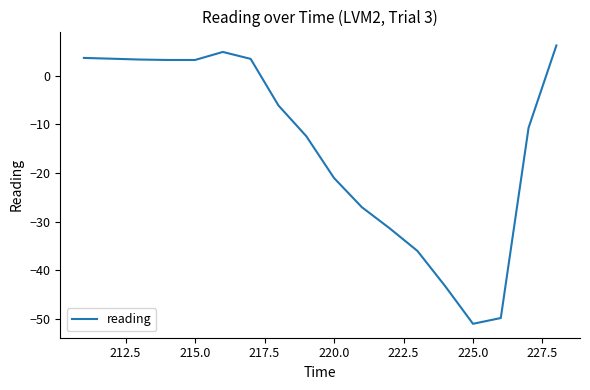

What is the greatest value displayed?

6.2